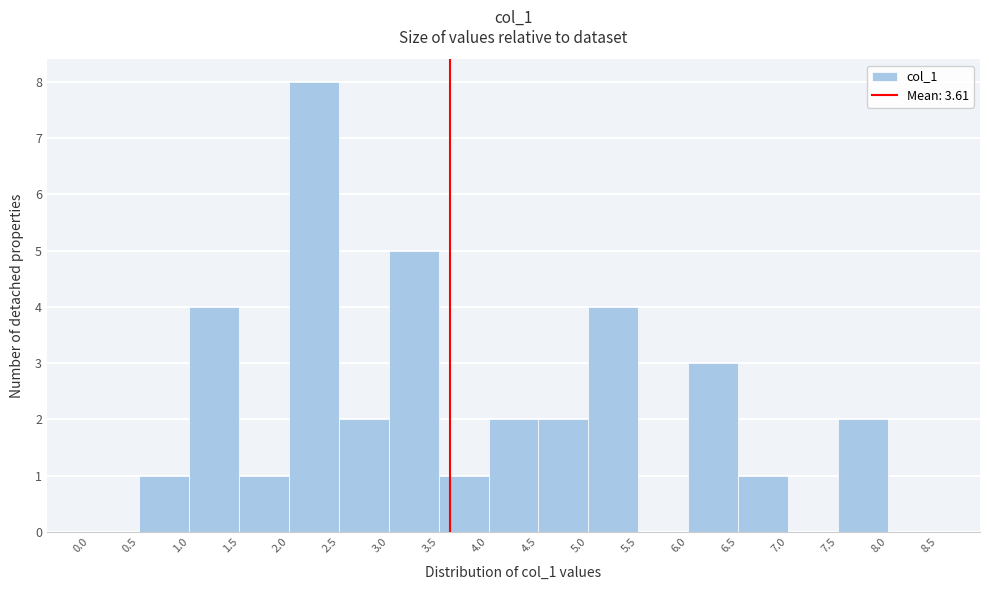

How tall is the bar that spans 3.0 to 3.5 on the x-axis? The values are not printed on the chart, so give them approximately, as read against the axis.

5